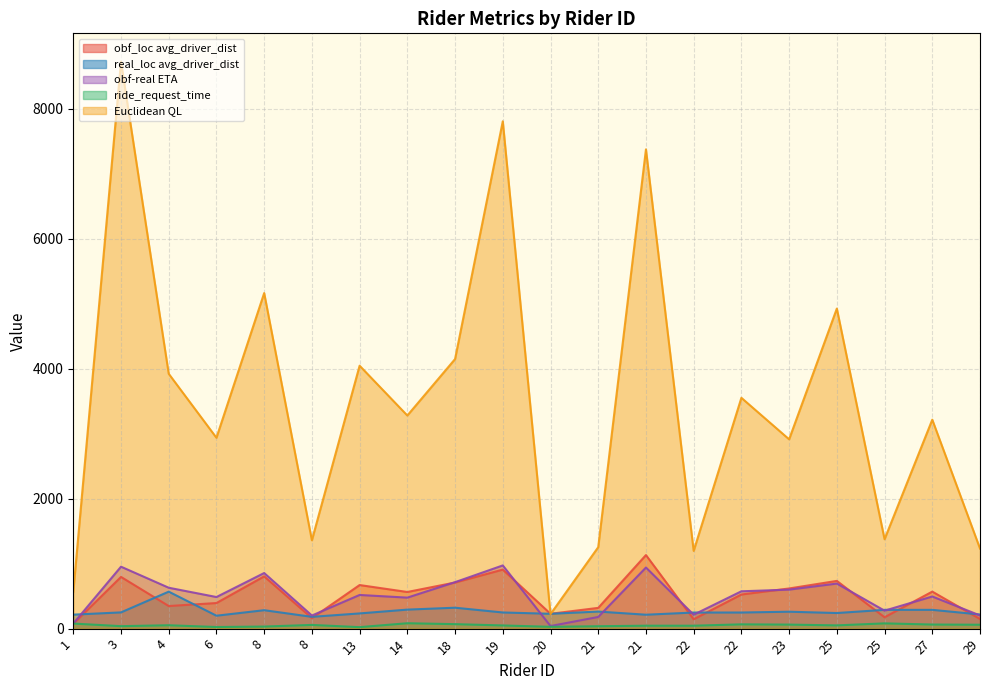

The value of ride_request_time at 29 is 60.0. True or false?

True